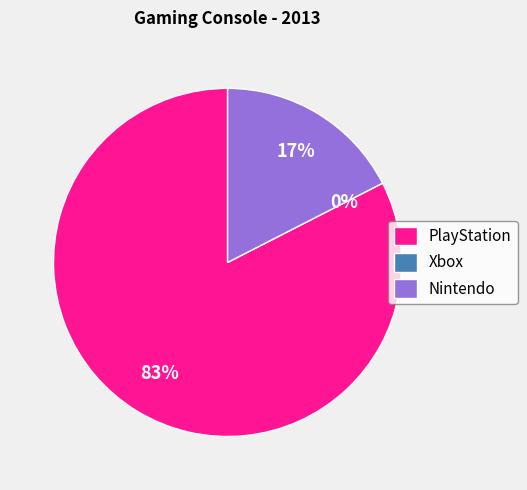

What percentage do Nintendo and PlayStation together represent?

100.0%